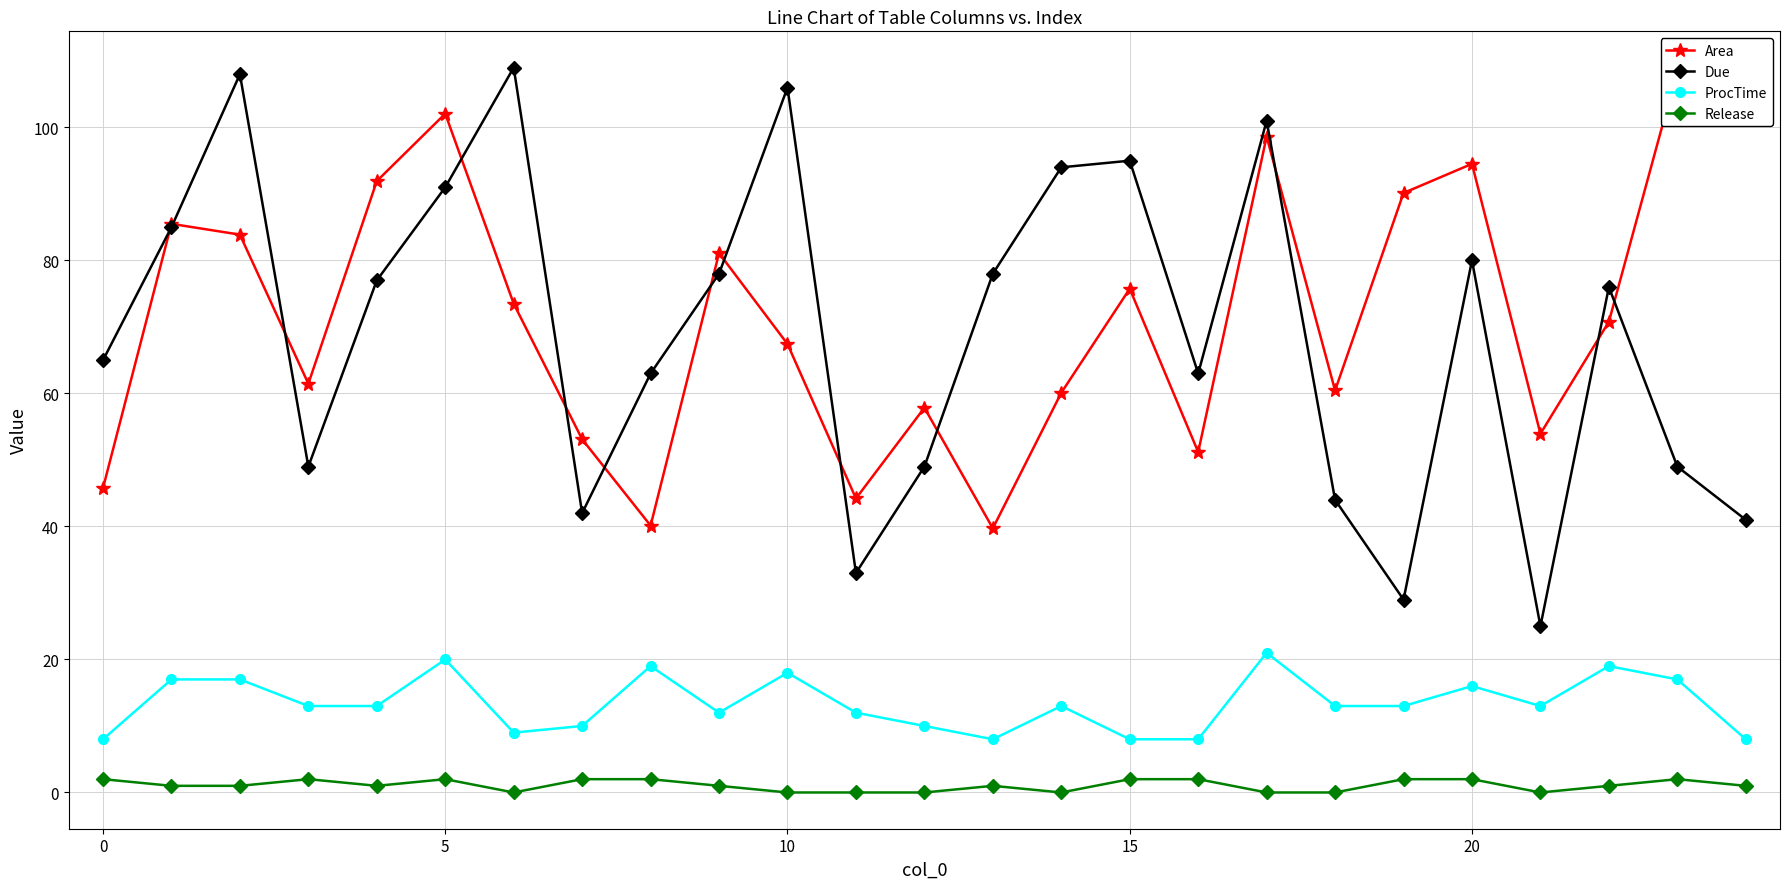

True or false: ProcTime and Due cross at least once.

False